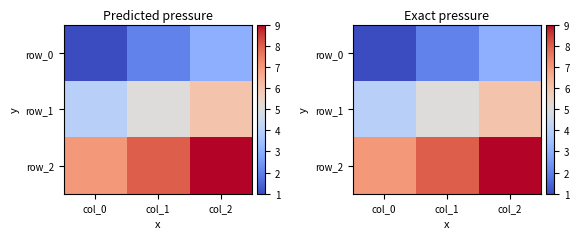

Rank the series by their maximum value, from lowest to highest.

row_0, row_1, row_2